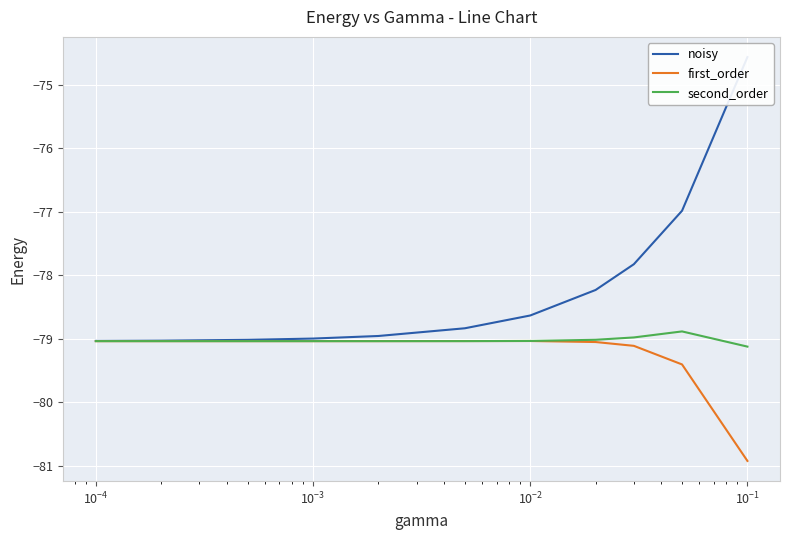

Which series has the largest total across all categories?

noisy